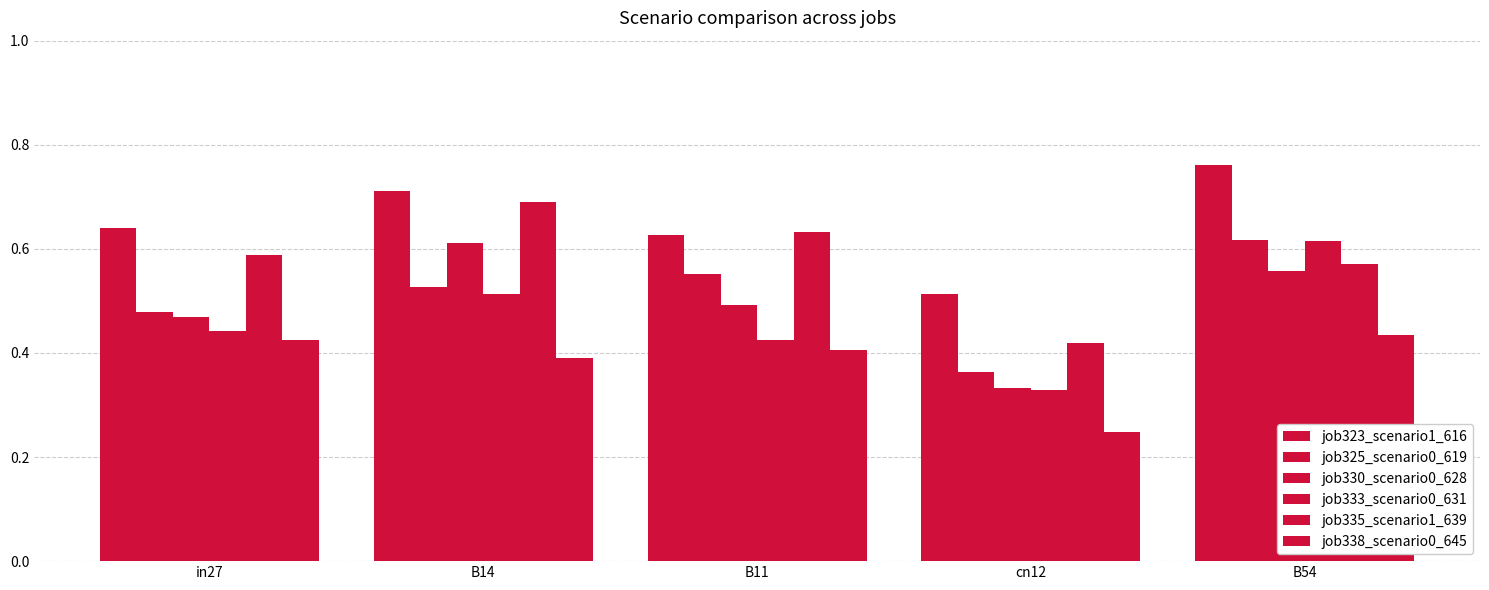

Rank the categories by job330_scenario0_628 value from highest to lowest.

B14, B54, B11, in27, cn12